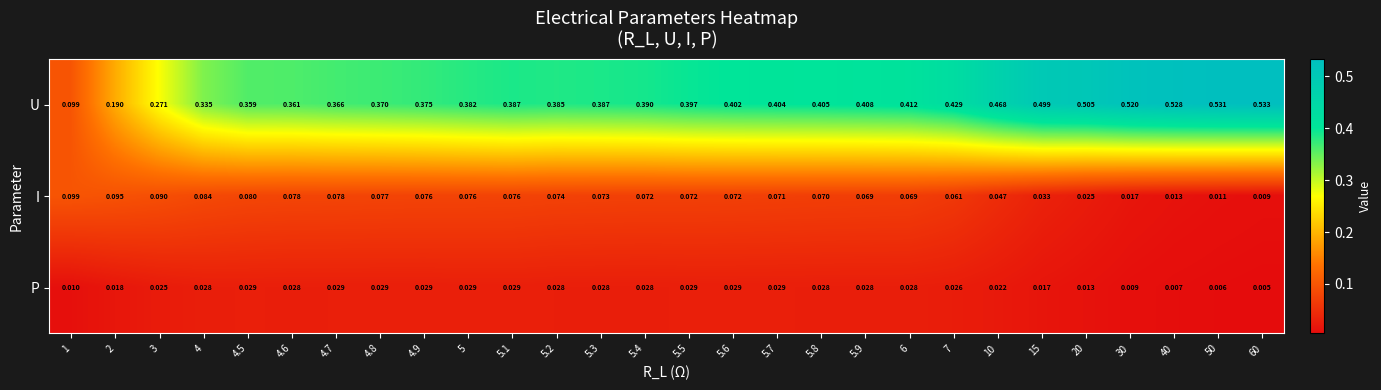

Is the value of P at 5.8 greater than the value of U at 40?

No